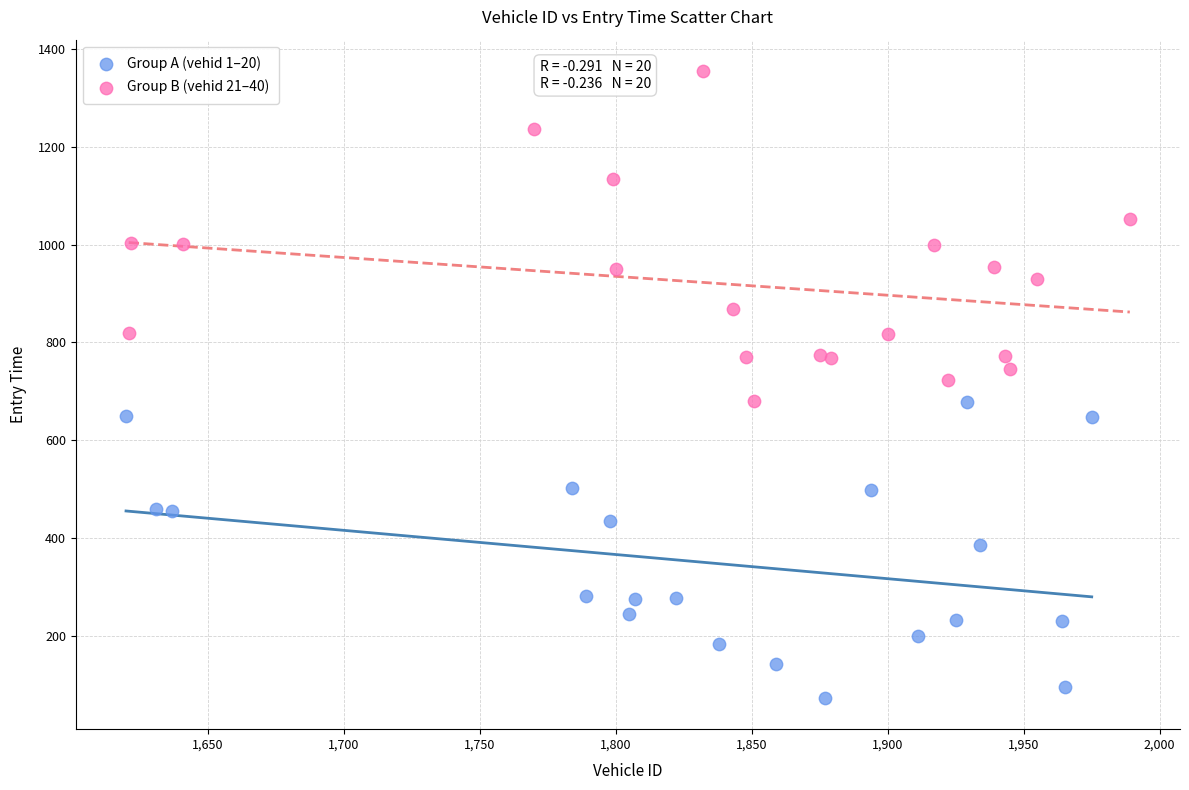

Which series has the widest spread of Y values?

Group B (vehid 21–40)